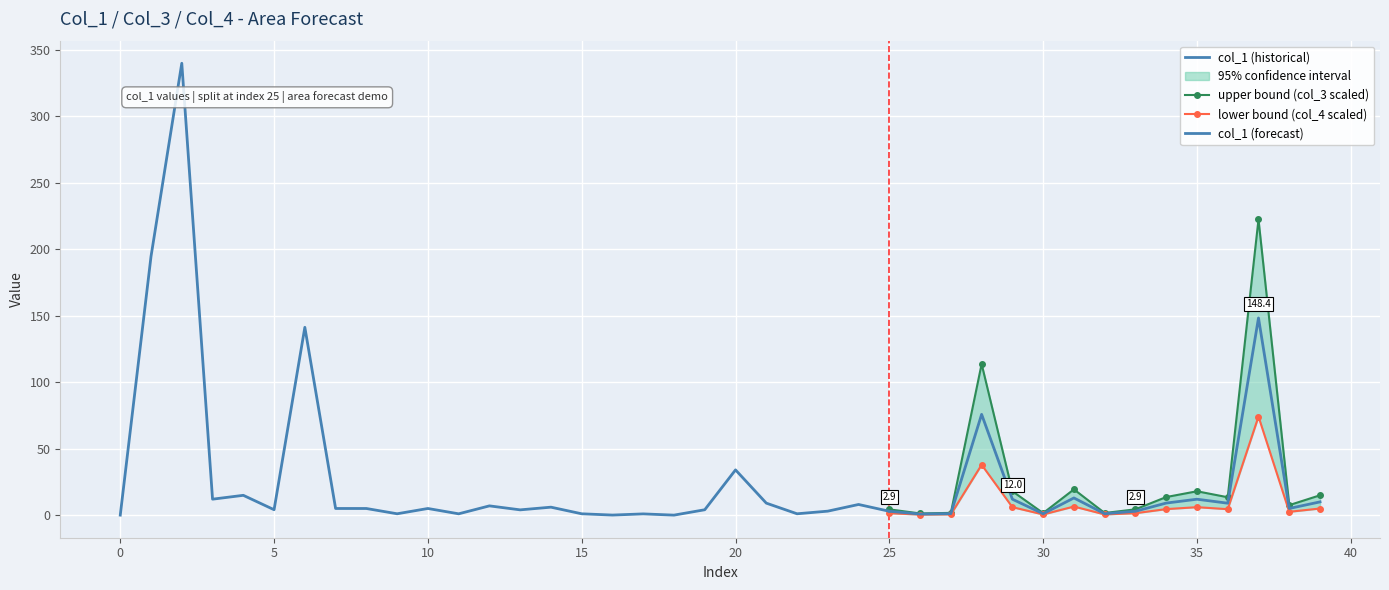

What are all the series names shown in the legend?

col_1, col_3, col_4